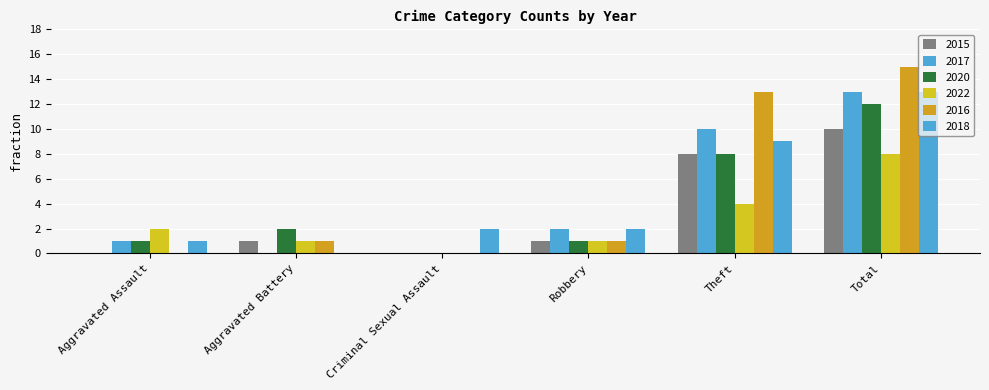

Count the number of data series in this chart.

6